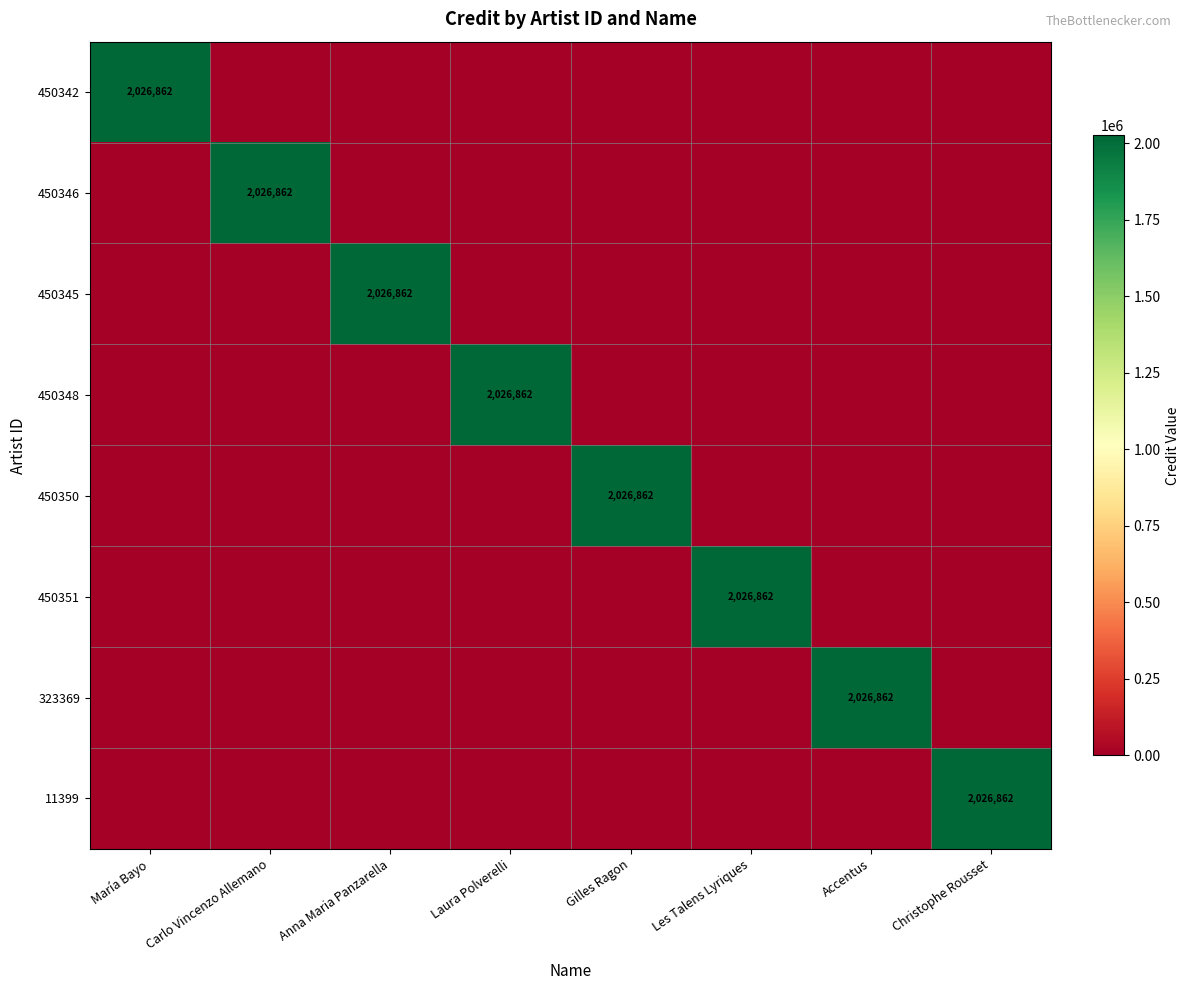

True or false: 450350 has a value of -924803 at Anna Maria Panzarella.

False